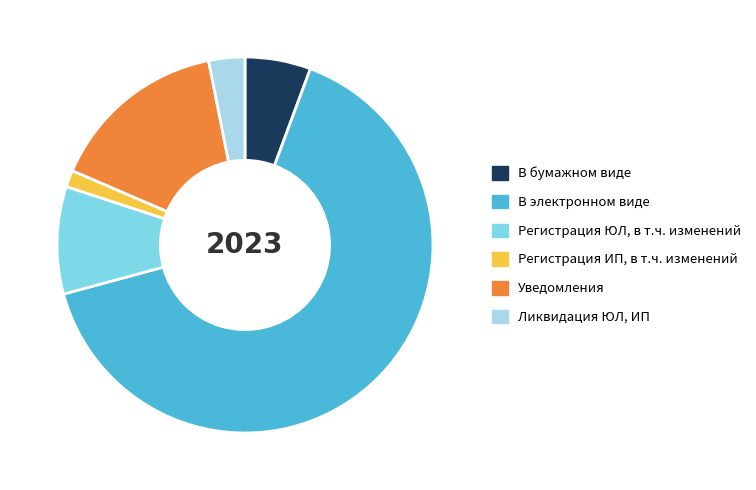

Between В бумажном виде and Ликвидация ЮЛ, ИП, which is larger?

В бумажном виде